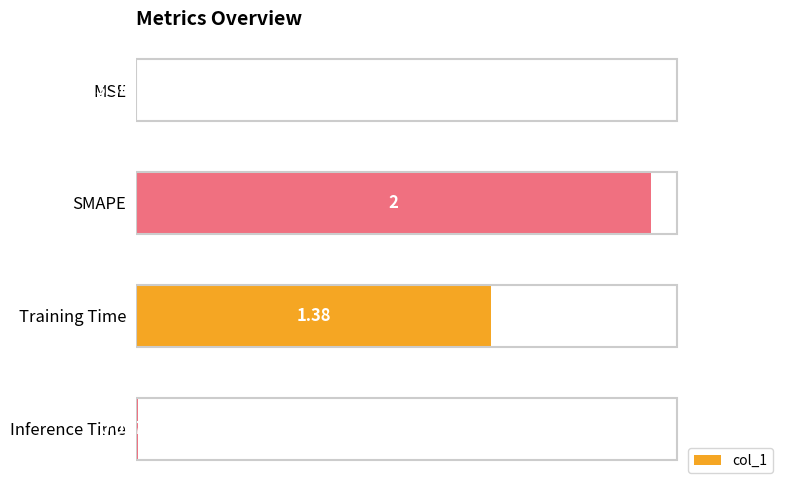

Between MSE and SMAPE, which is larger?

SMAPE